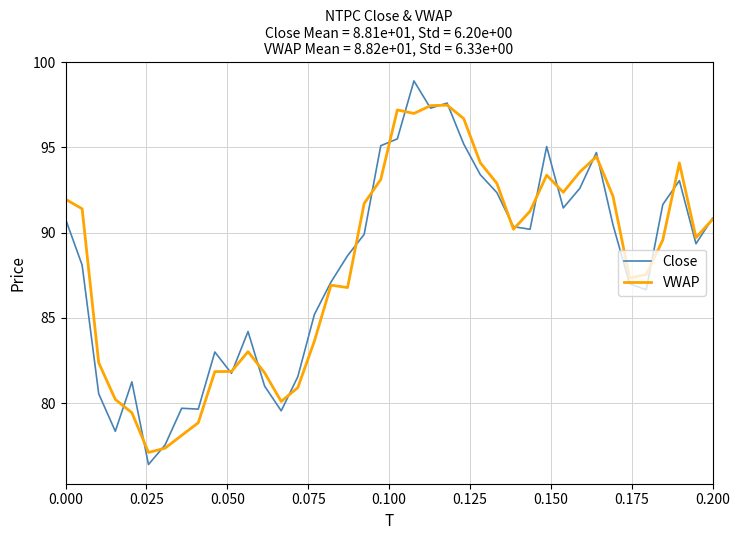

What is the lowest value of the Close series?

76.4